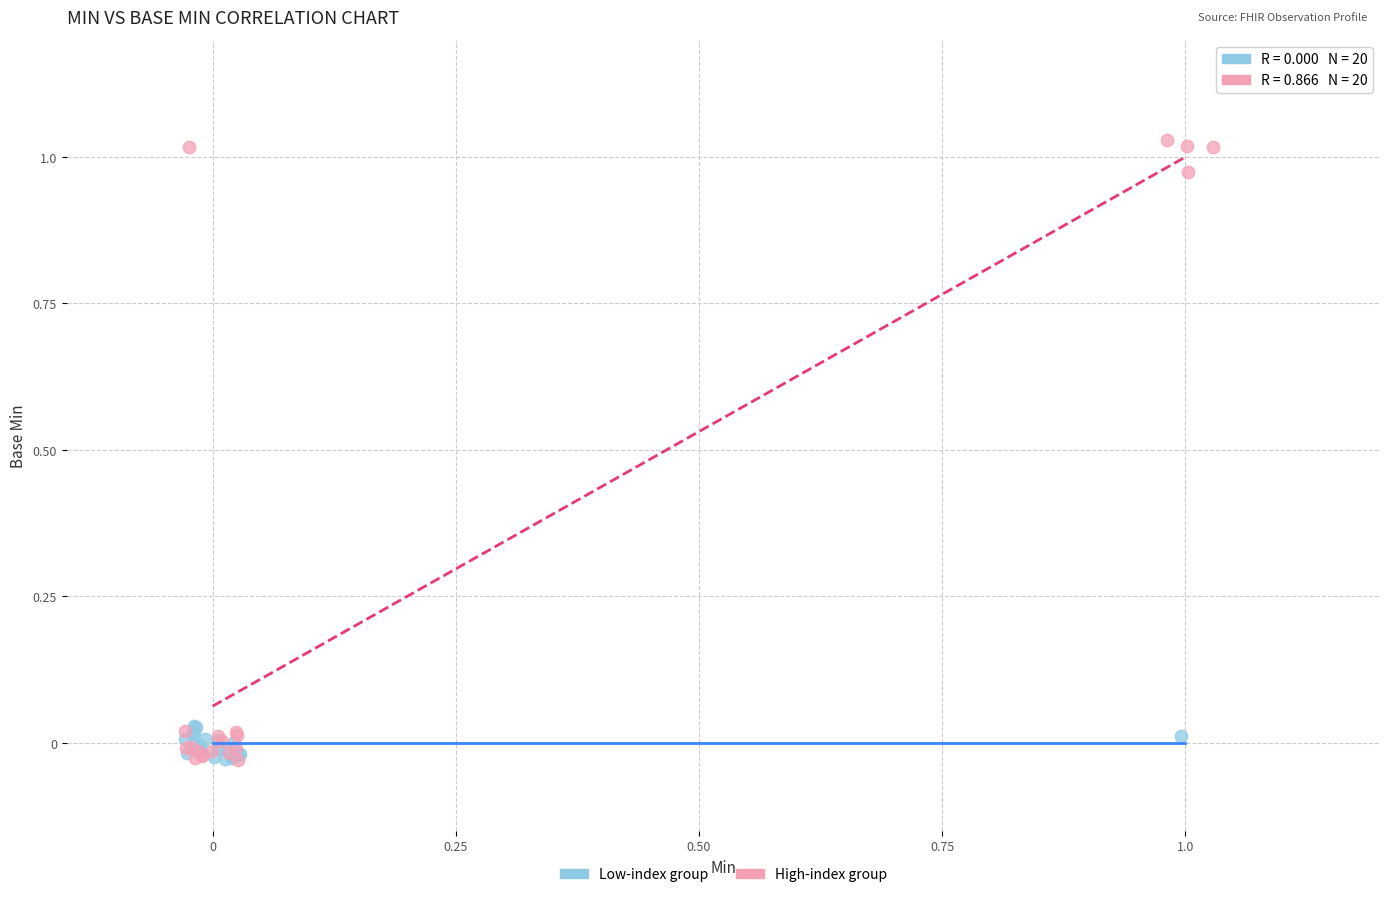

Which series contains the highest Y value?

High-index group